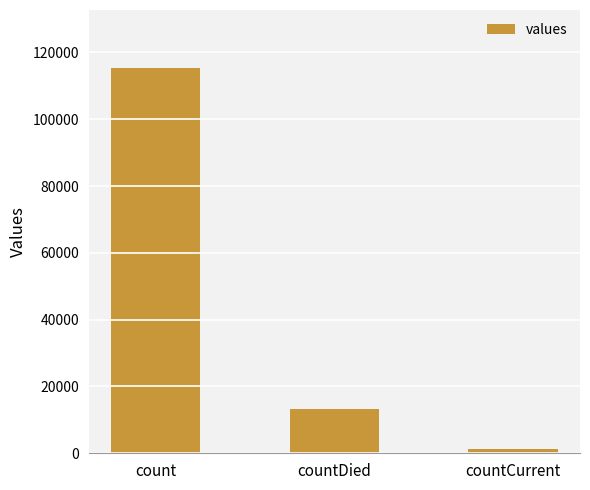

Where is the data nearest to the value 58381?

countDied